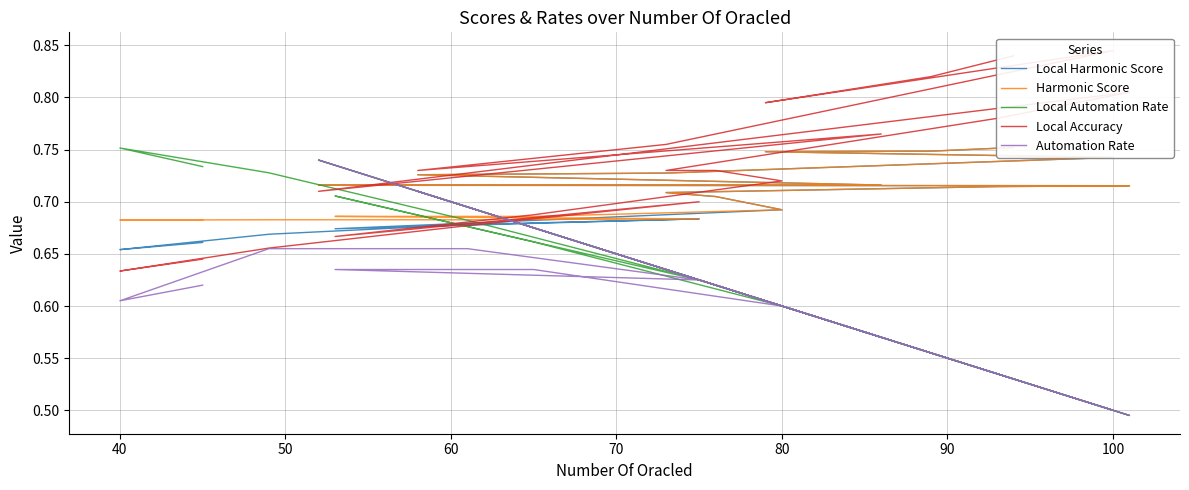

True or false: Local Automation Rate and Local Accuracy cross at least once.

True